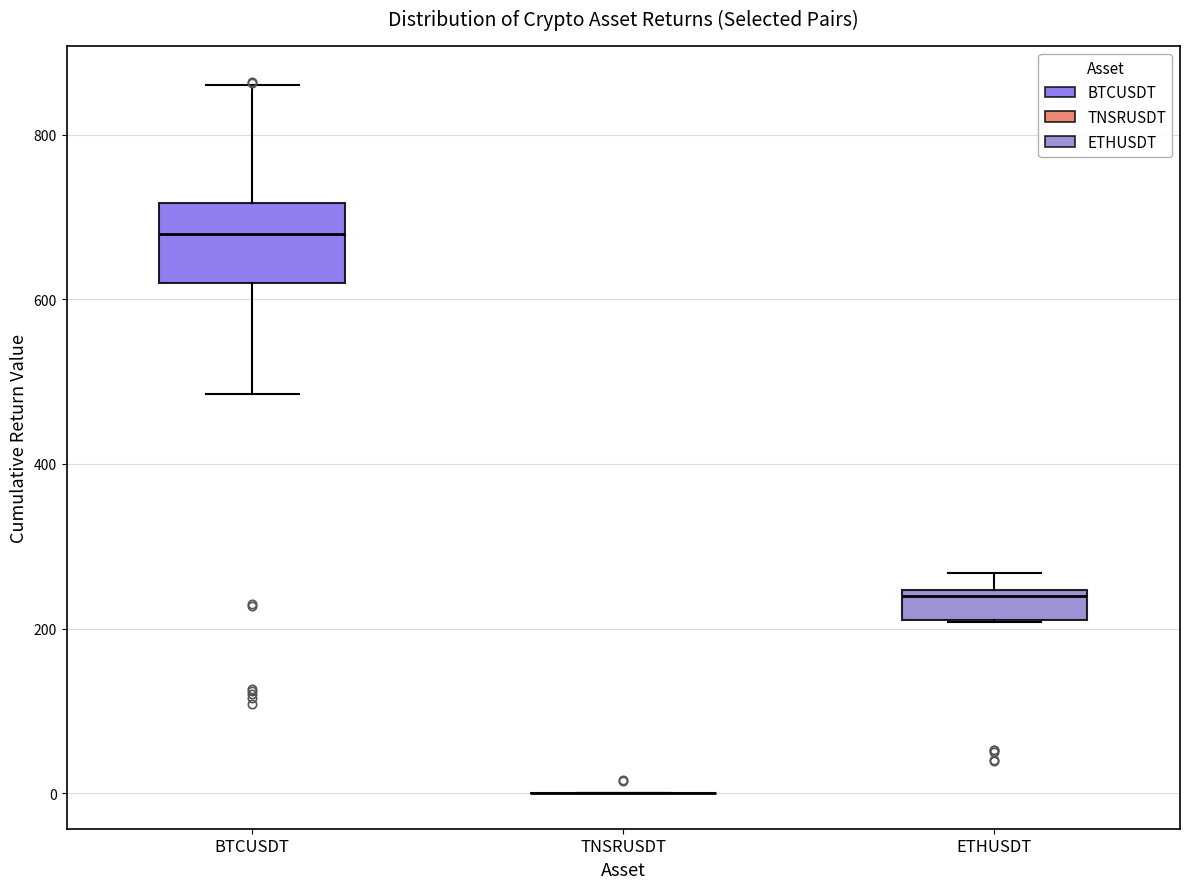

Comparing the boxes themselves (not the whiskers), which one is the tallest?

BTCUSDT